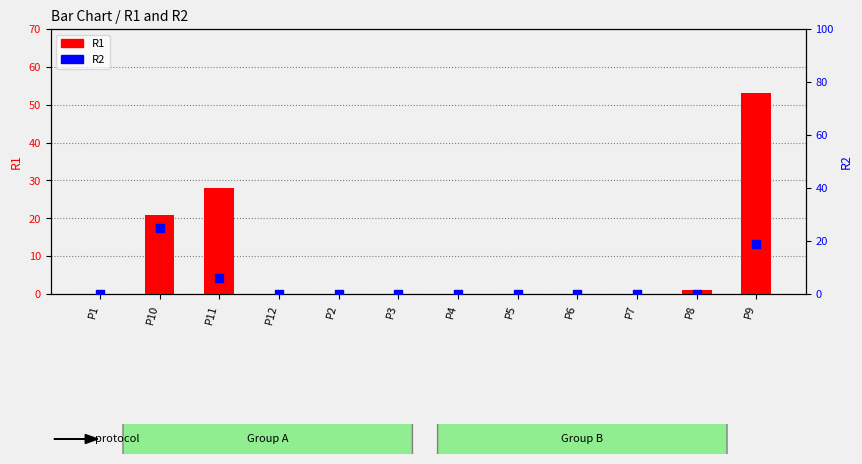

At which category is the sum across all series the highest?

P9